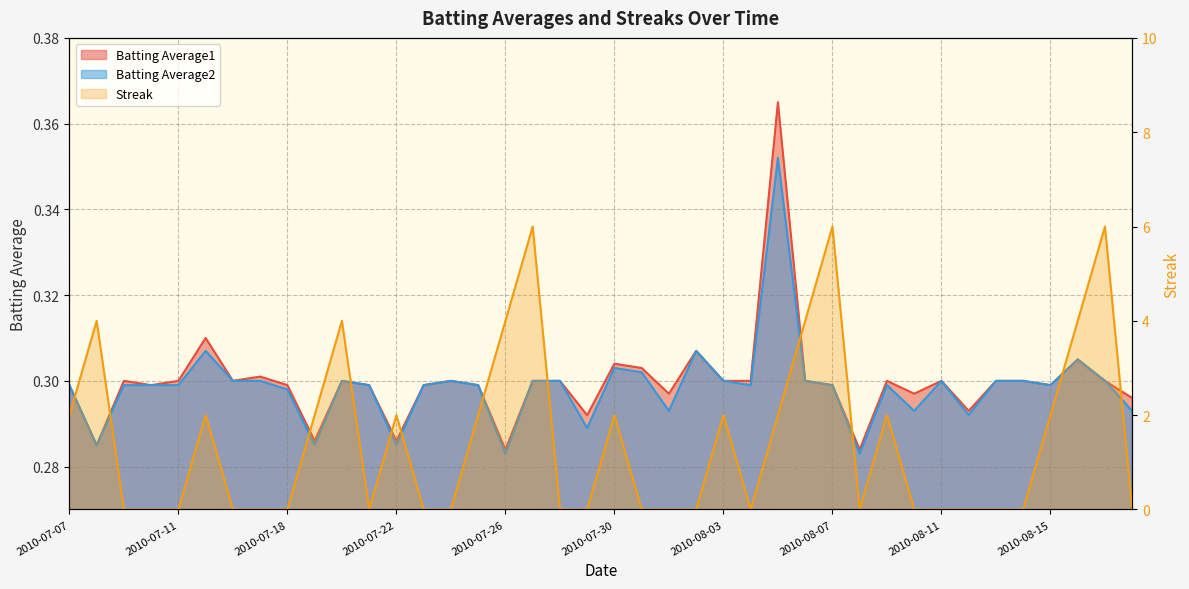

The Batting Average2 series shows 0.4 at 2010-07-26. True or false?

False